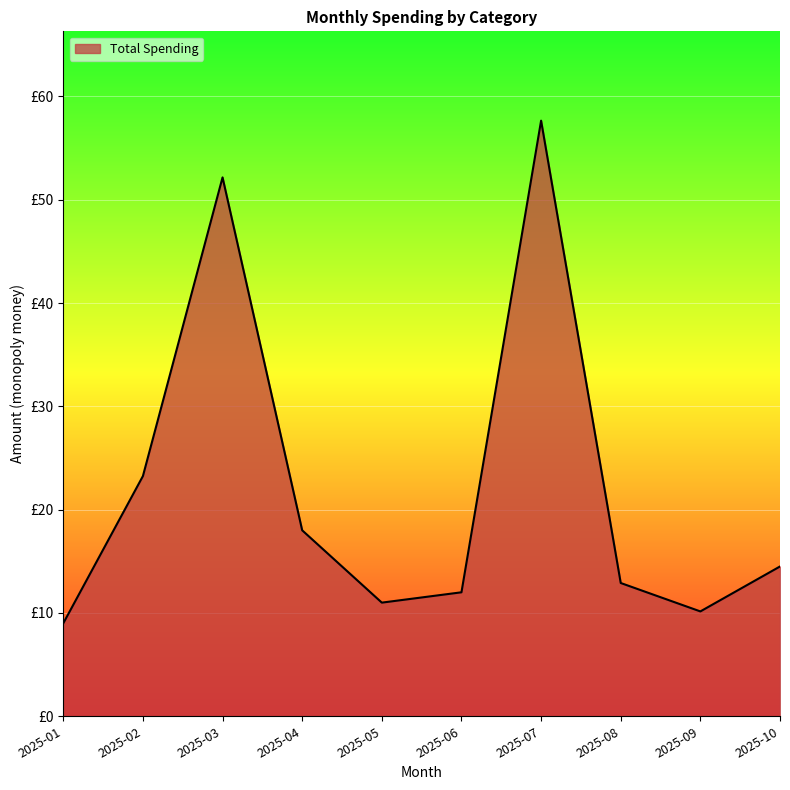

Reading left to right, list all the values displayed in this chart.

9.0	23.2	52.2	18.0	11.0	12.0	57.6	12.9	10.2	14.5